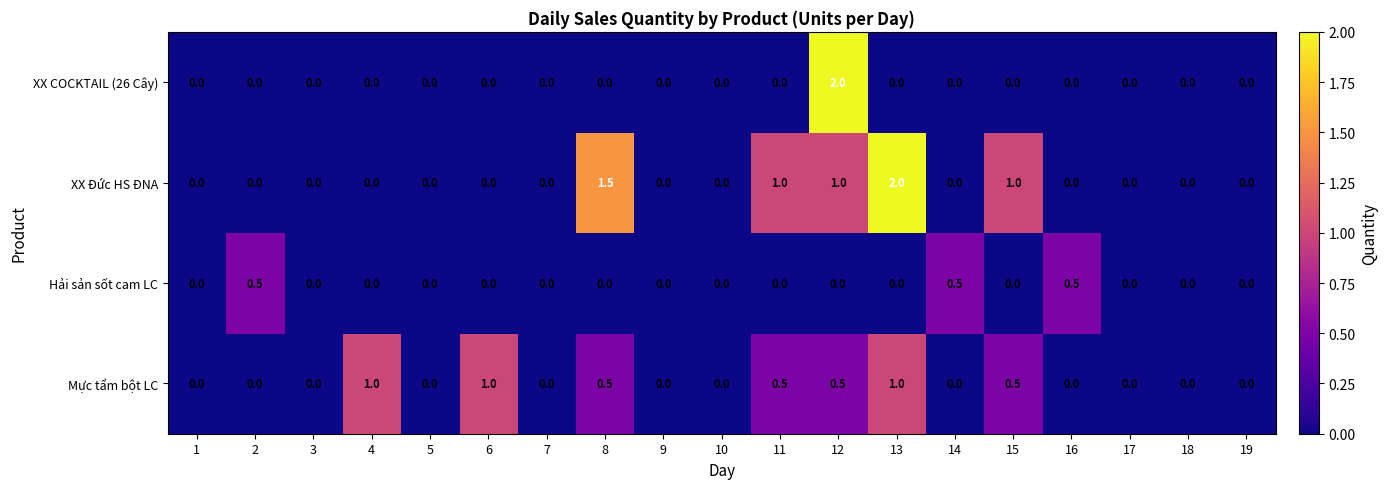

Between 14 and 18, which series saw the biggest shift?

Hải sản sốt cam LC